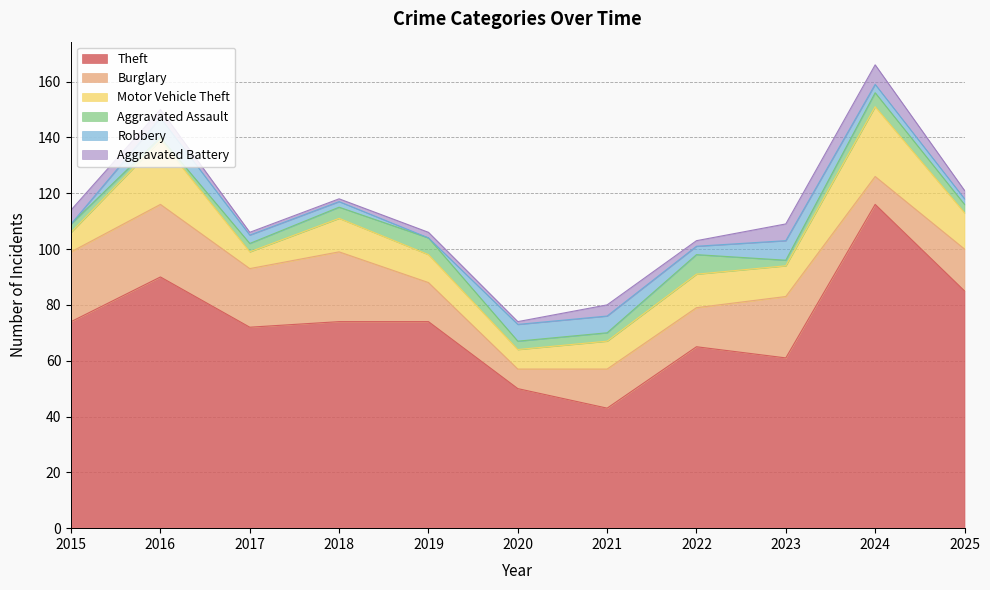

True or false: Burglary and Aggravated Battery cross at least once.

False